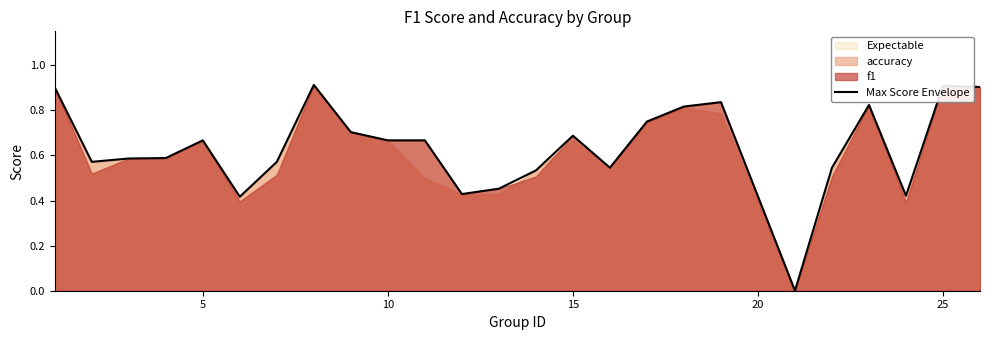

What is the difference between the second highest and second lowest values?

0.5